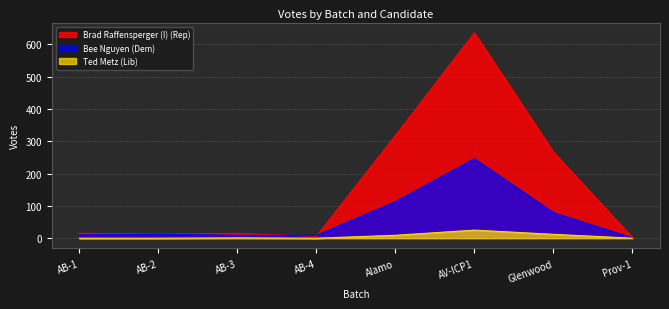

Which series ends up on top after the final intersection of Bee Nguyen (Dem) and Brad Raffensperger (I) (Rep)?

Brad Raffensperger (I) (Rep)